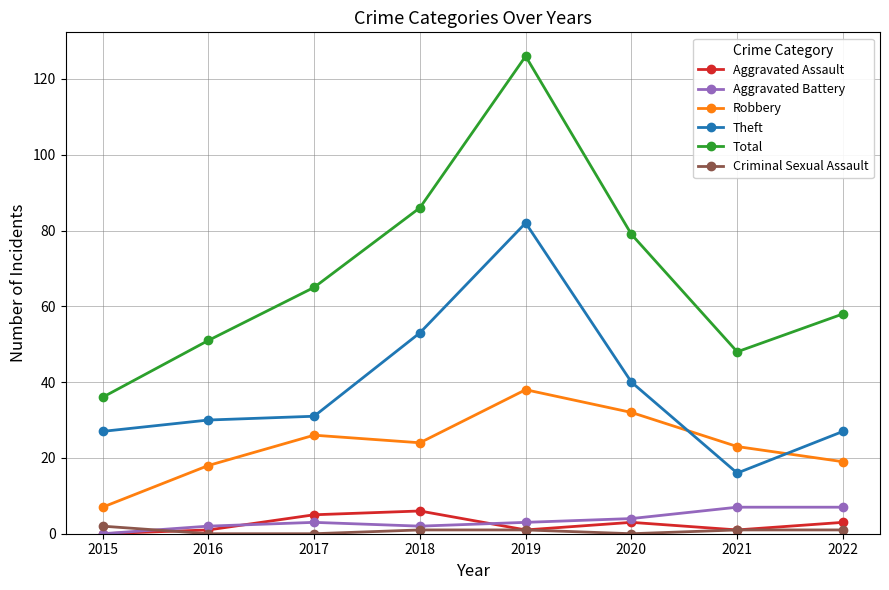

Does the chart have visible grid lines?

Yes